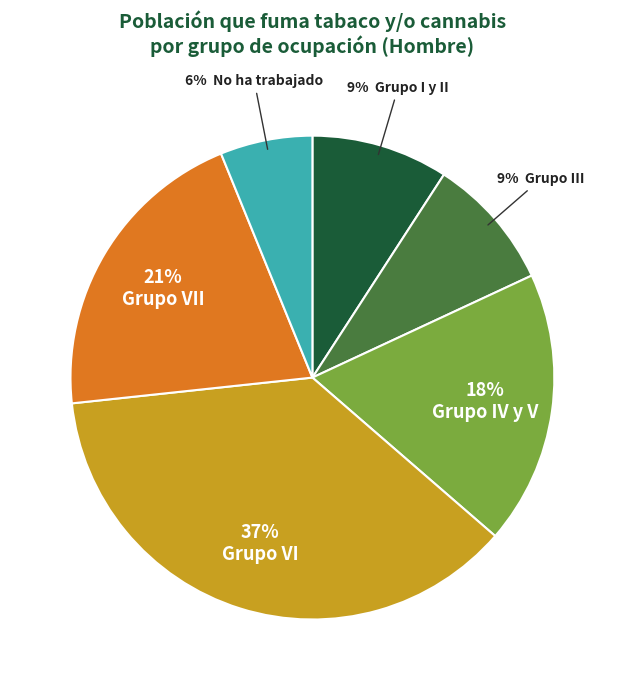

To the nearest percent, what is the difference between the largest and smallest slice percentages?

31%